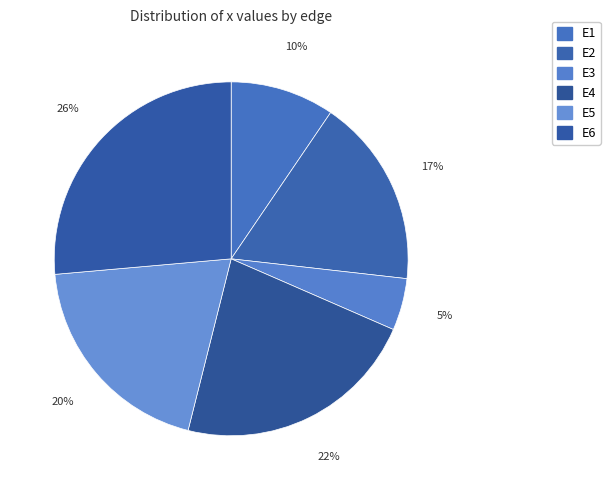

What is the change in value from E1 to E6?

+0.2